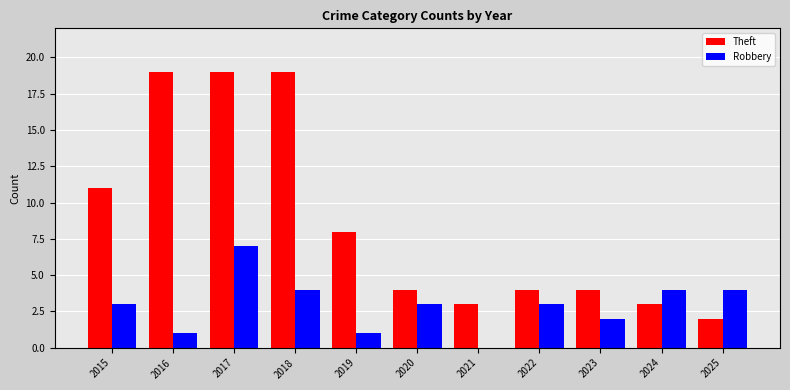

Between 2021 and 2022, which series saw the biggest shift?

Robbery